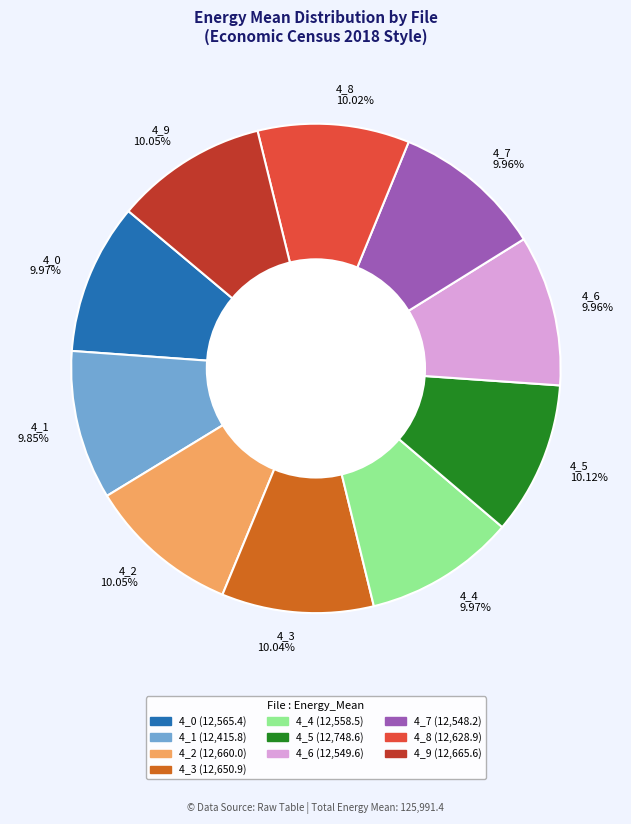

Combined, do 4_8 10.02% and 4_0 9.97% account for over 50%?

No